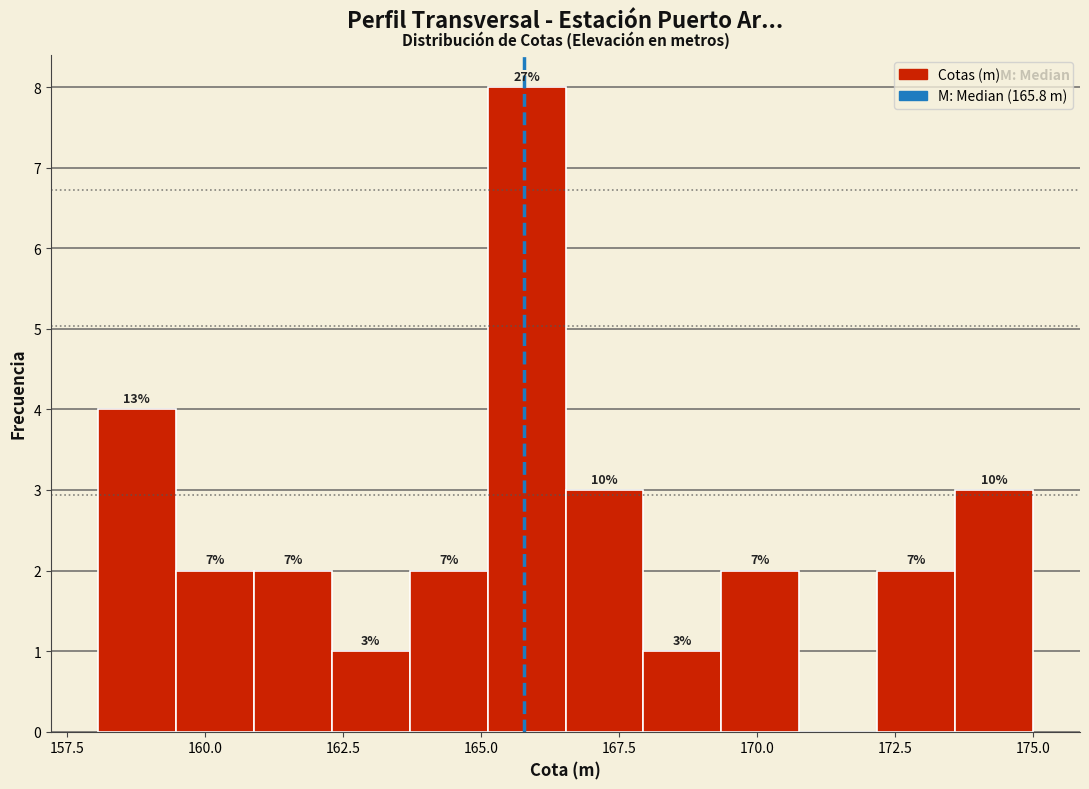

Around what value on the x-axis is the tallest bar? Give the approximate position of its centre, as read against the axis.

166.0